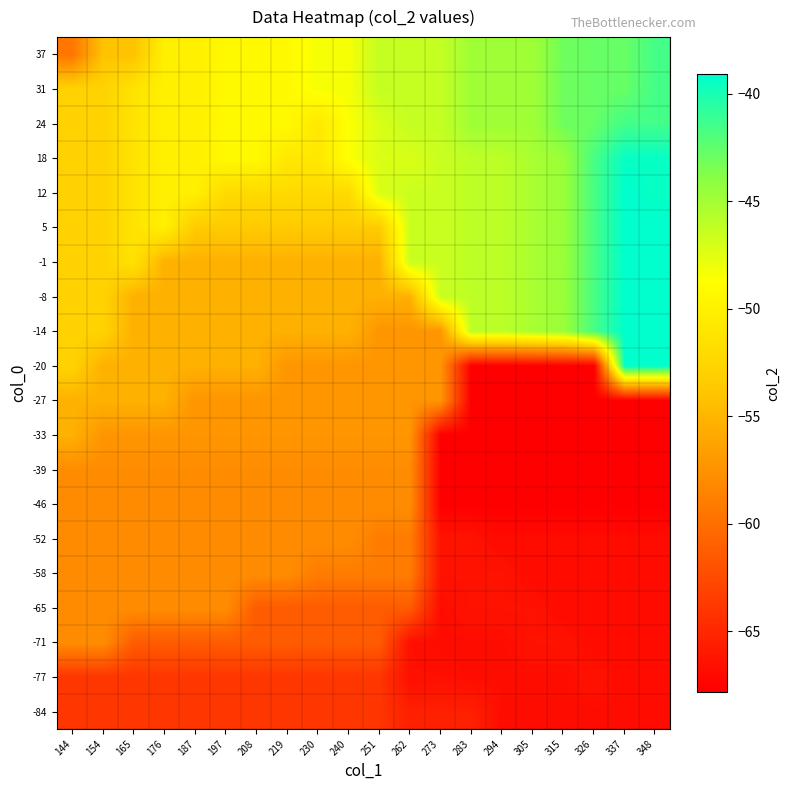

At which category is the sum across all series the highest?

348